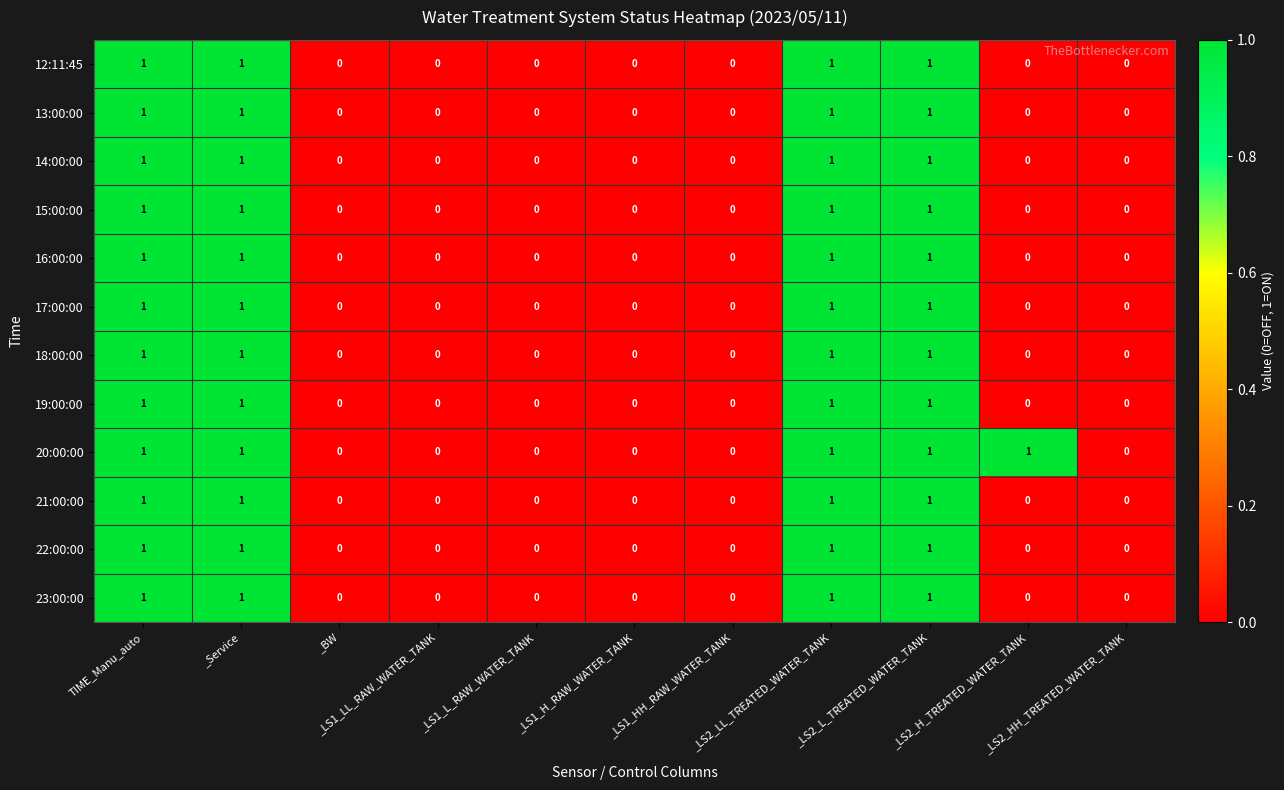

Count the 23:00:00 values in the range 0 to 1.

11